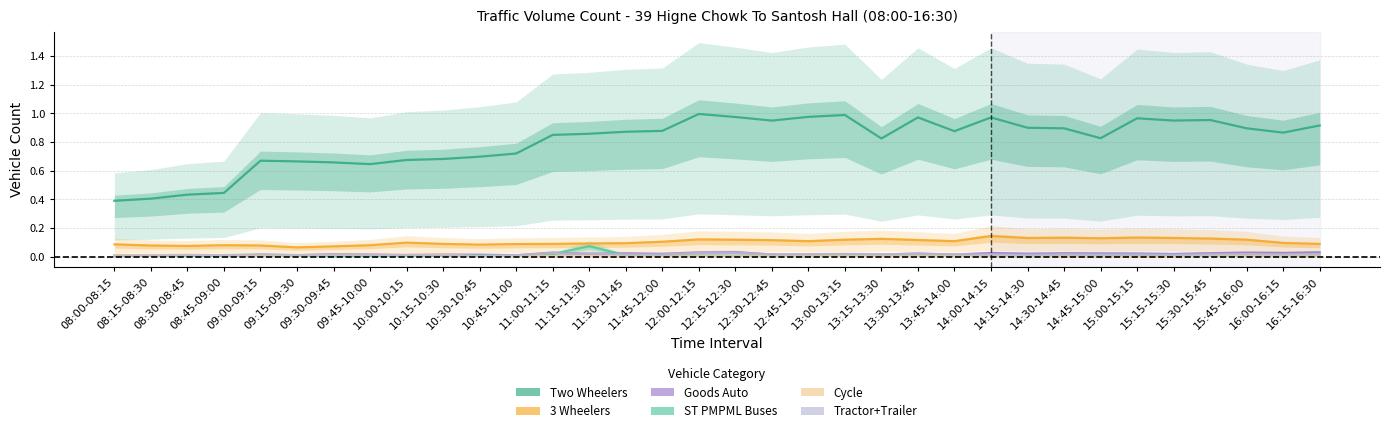

Which series has the largest total across all categories?

Two Wheelers